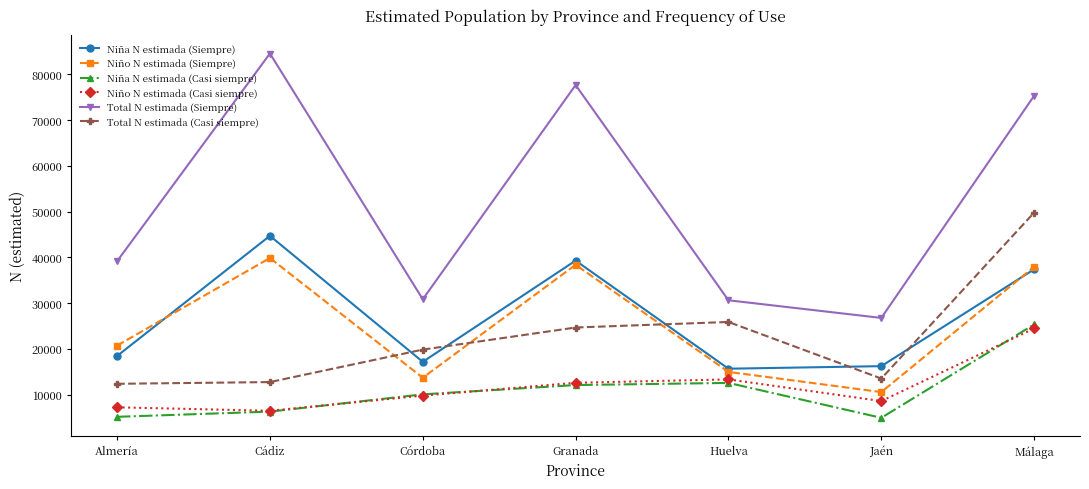

Between Granada and Málaga, which series saw the biggest shift?

Total N estimada (Casi siempre)